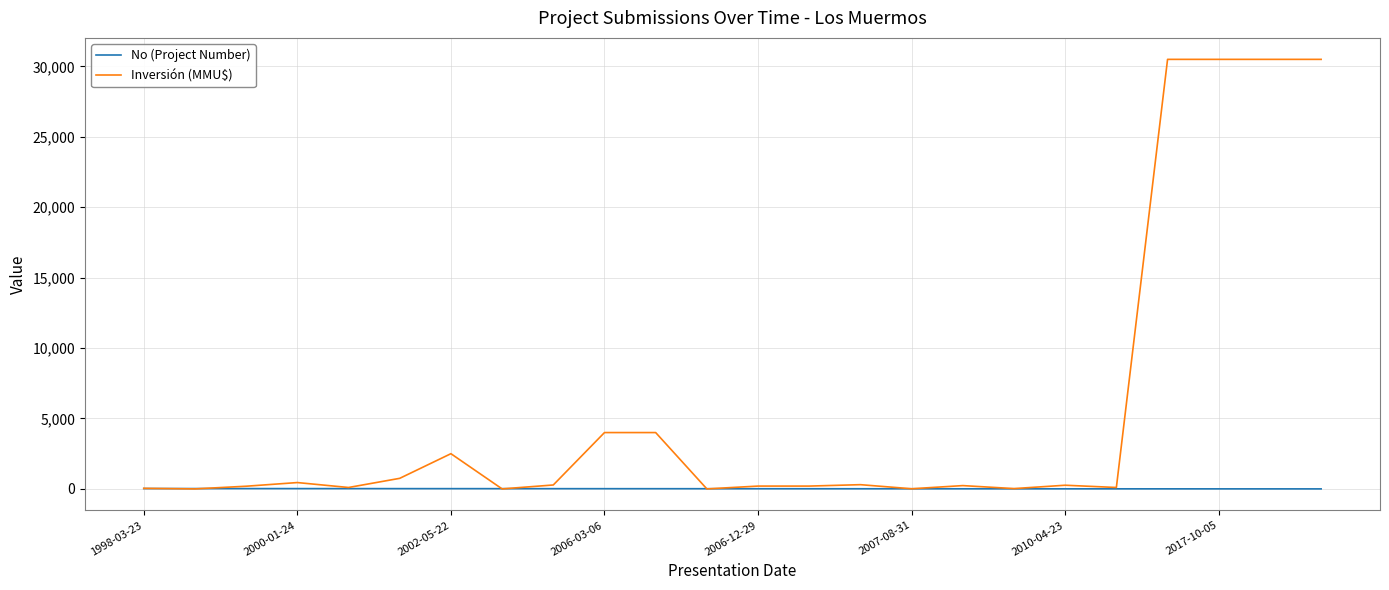

Which series has the largest total across all categories?

Inversión (MMU$)